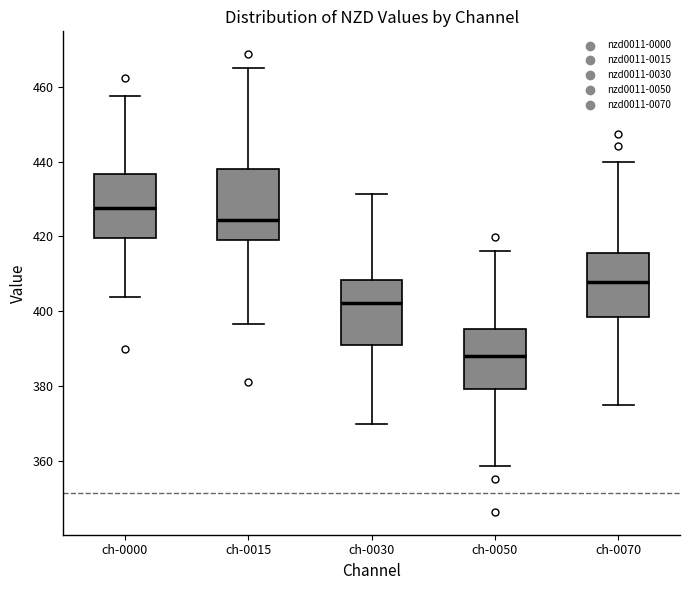

Reading left to right, transcribe this box plot: for each box, give where its median line is, the range the box spans, and where its two whiskers end, as read against the y-axis. The values are not printed on the chart, so give them approximately, as read against the axis.

ch-0000: median 428, box 420 to 436, whiskers 404 to 458
ch-0015: median 424, box 420 to 438, whiskers 396 to 464
ch-0030: median 402, box 392 to 408, whiskers 370 to 432
ch-0050: median 388, box 380 to 396, whiskers 358 to 416
ch-0070: median 408, box 398 to 416, whiskers 376 to 440